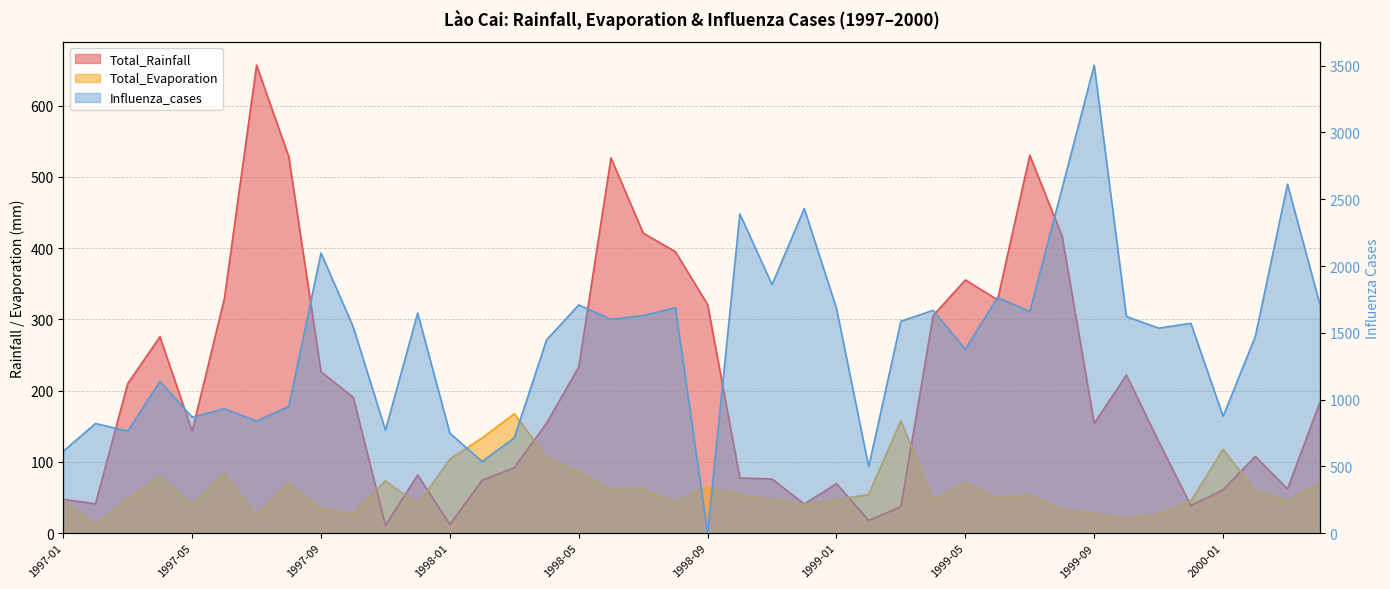

At which category does Total_Evaporation reach its first local peak?

1997-04